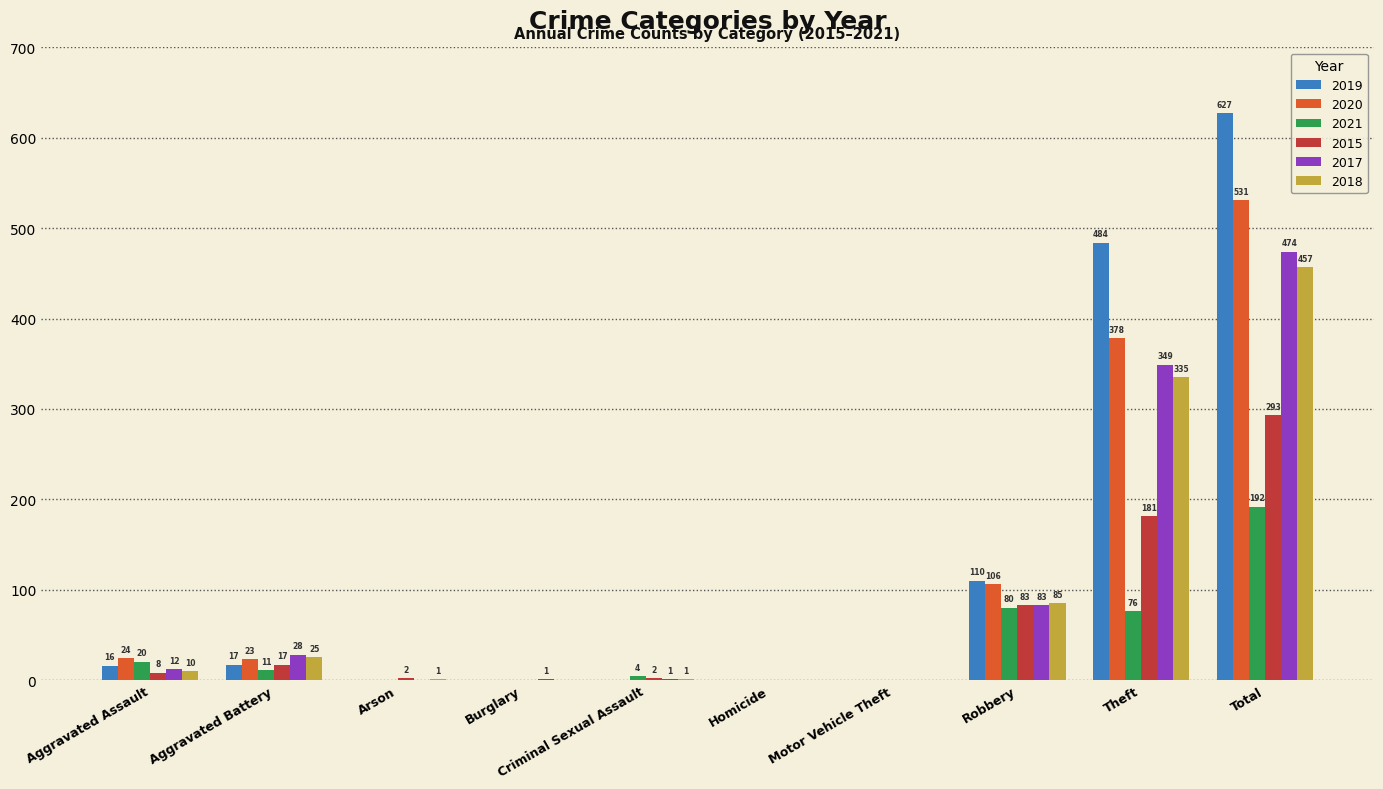

What is the average value of the 2019 series?

125